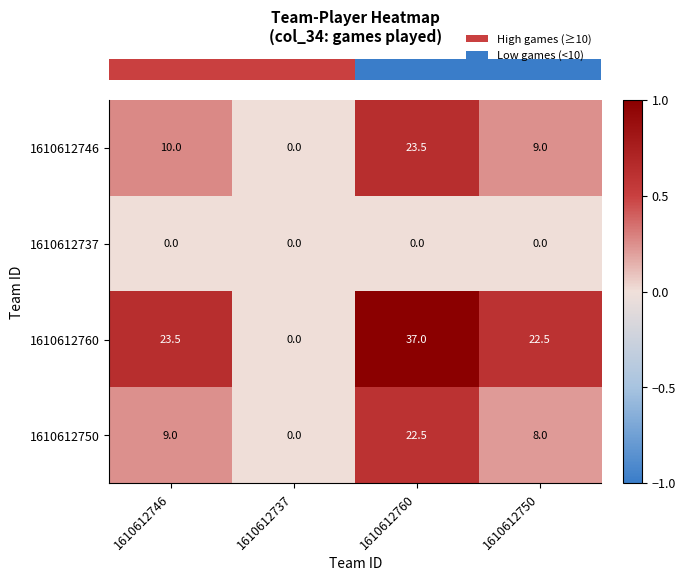

Reading right to left, transcribe all the data shown in this chart.

1610612746: 1610612750=9.0	1610612760=23.5	1610612737=0.0	1610612746=10.0
1610612737: 1610612750=0.0	1610612760=0.0	1610612737=0.0	1610612746=0.0
1610612760: 1610612750=22.5	1610612760=37.0	1610612737=0.0	1610612746=23.5
1610612750: 1610612750=8.0	1610612760=22.5	1610612737=0.0	1610612746=9.0